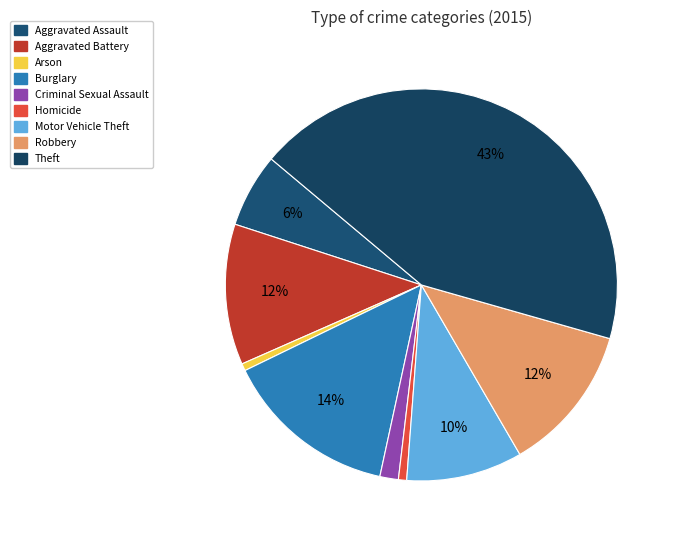

Is there any slice that represents more than half of the pie?

No